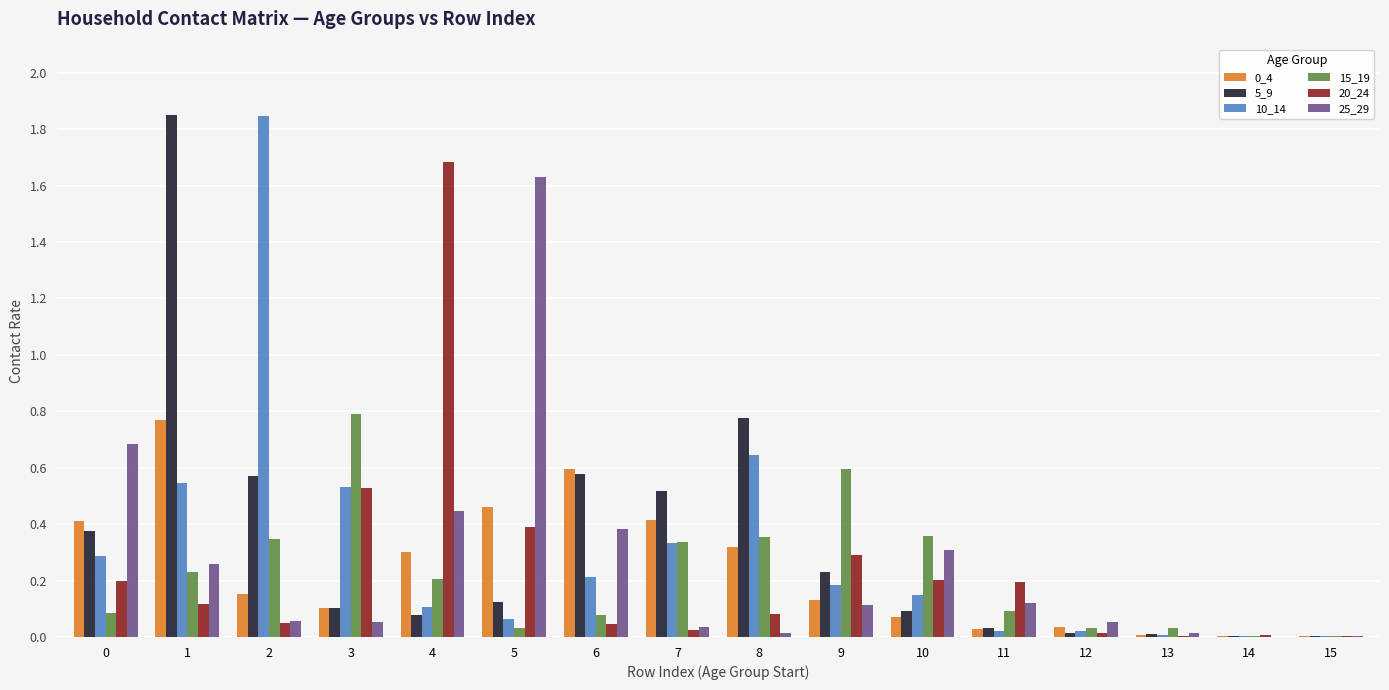

What is the total value across all series at 2?

3.0